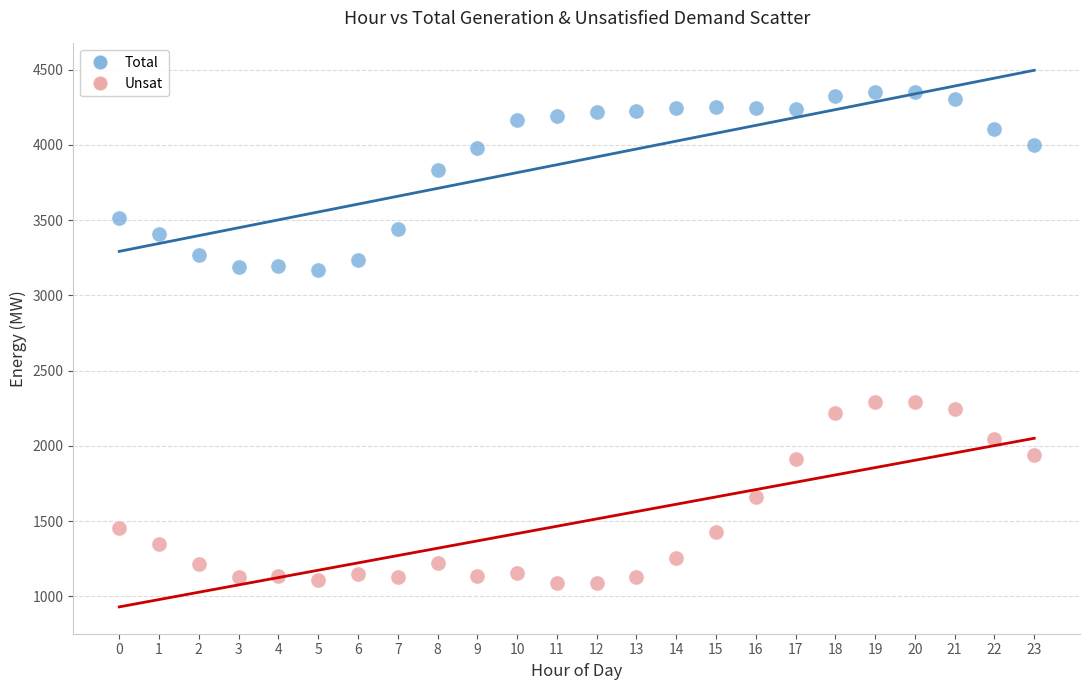

Across all data points, what is the range of Y values (max minus min)?

3266